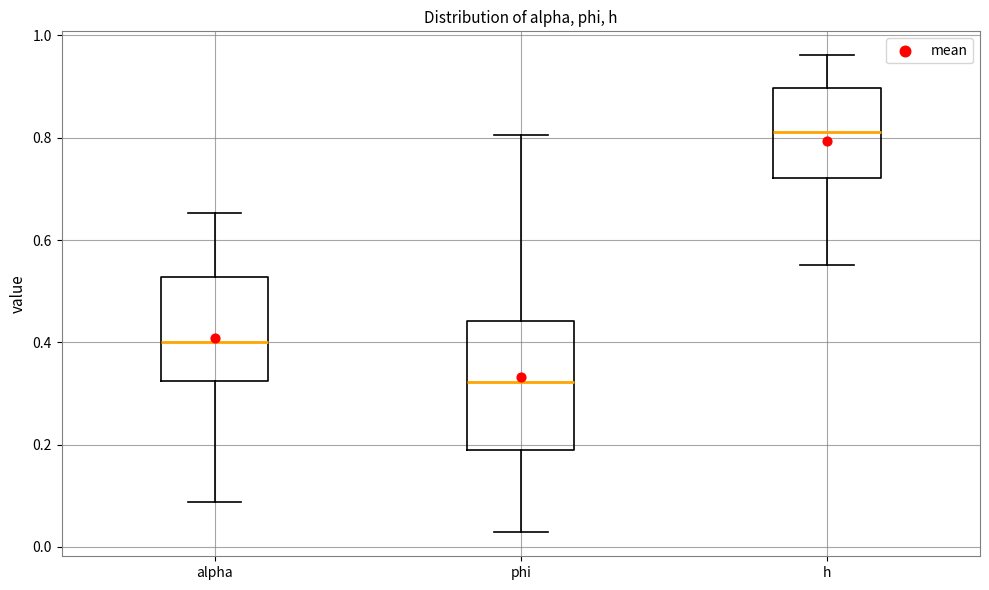

Which box has the highest median line?

h